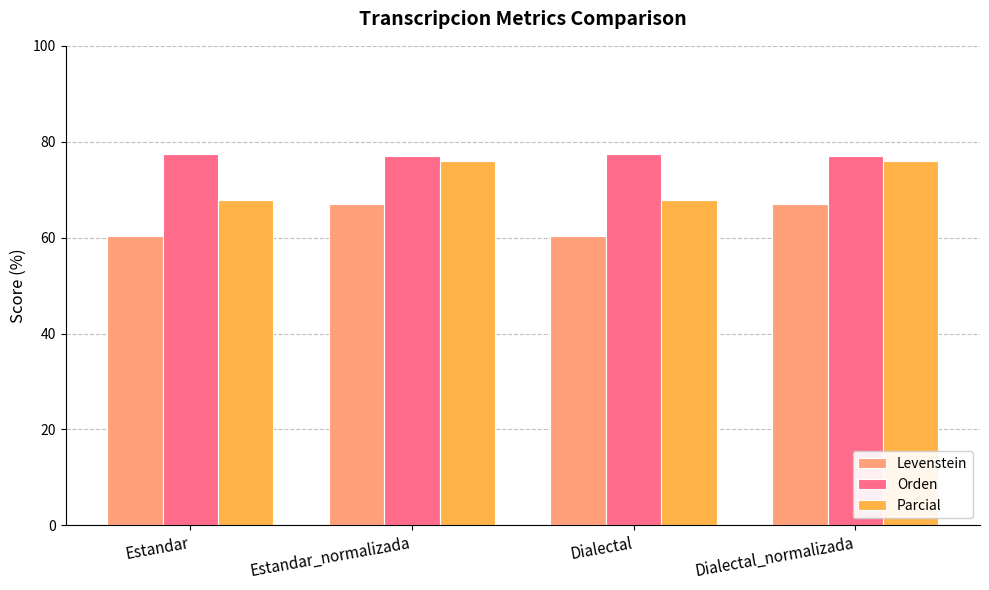

The Levenstein series shows 67.1 at Dialectal_normalizada. True or false?

True